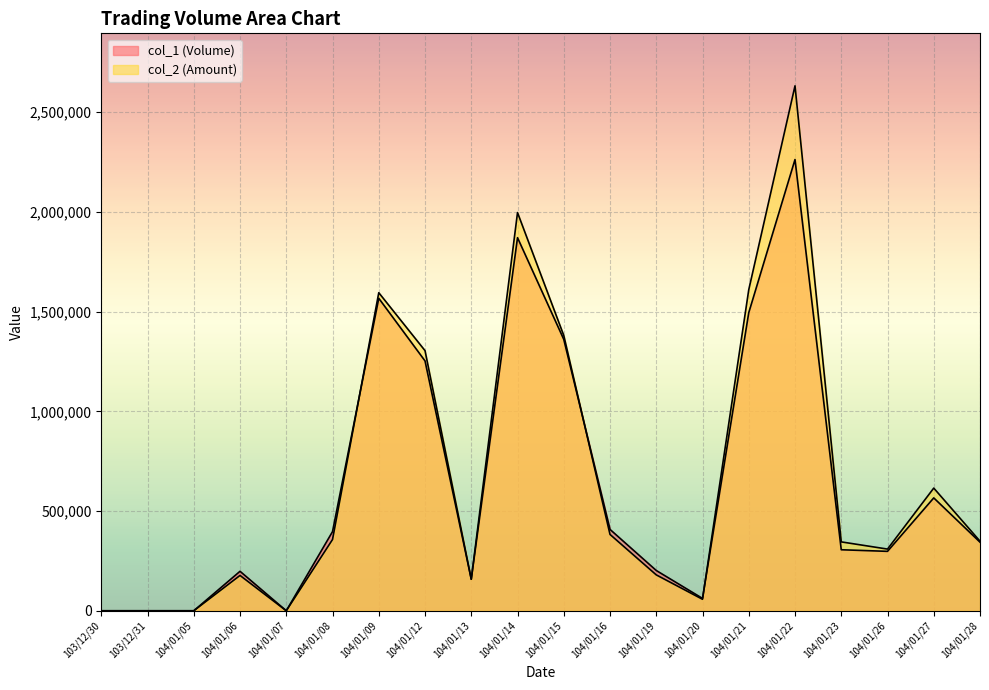

Count the number of data series in this chart.

2